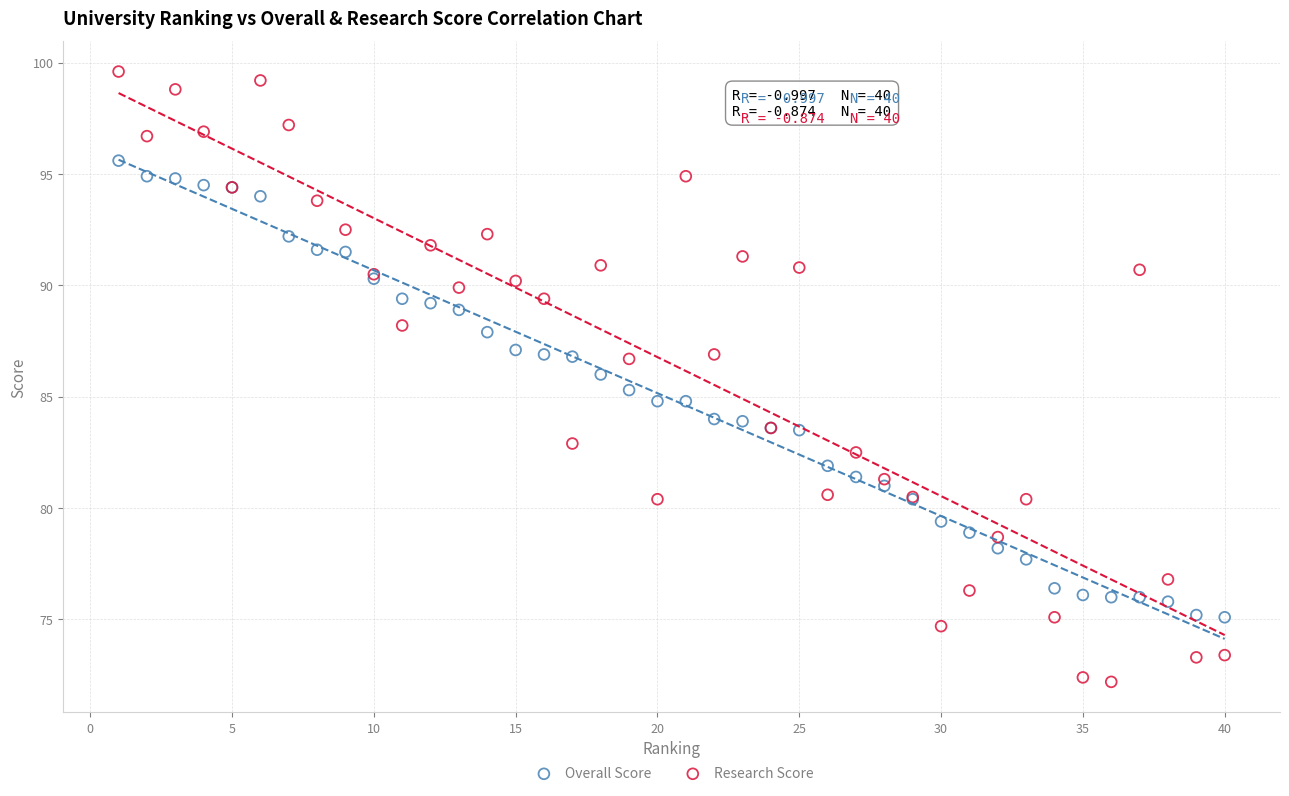

Which series has the largest Y range (max minus min)?

Research Score